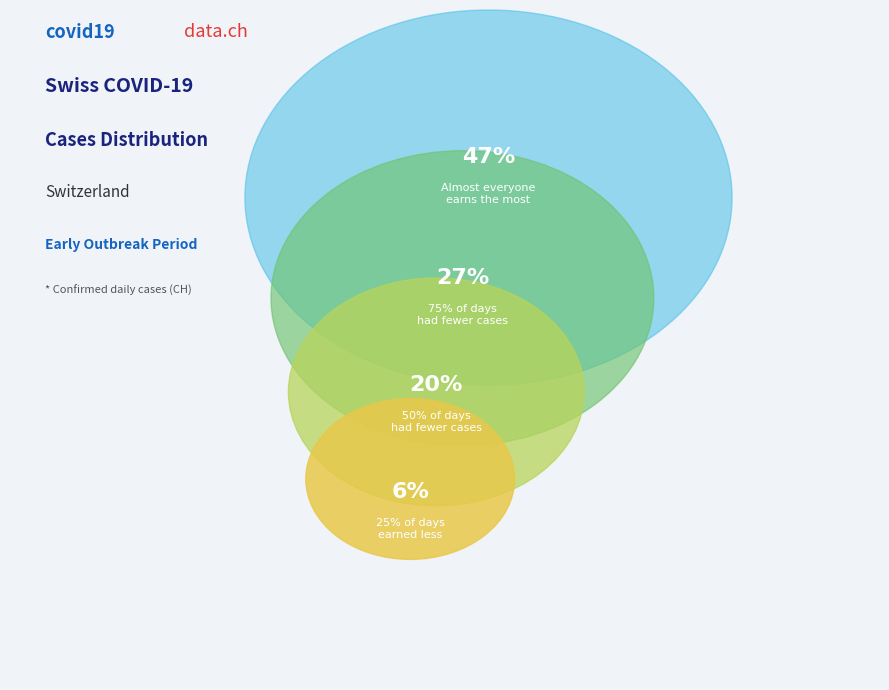

Is there any slice that represents more than half of the pie?

No